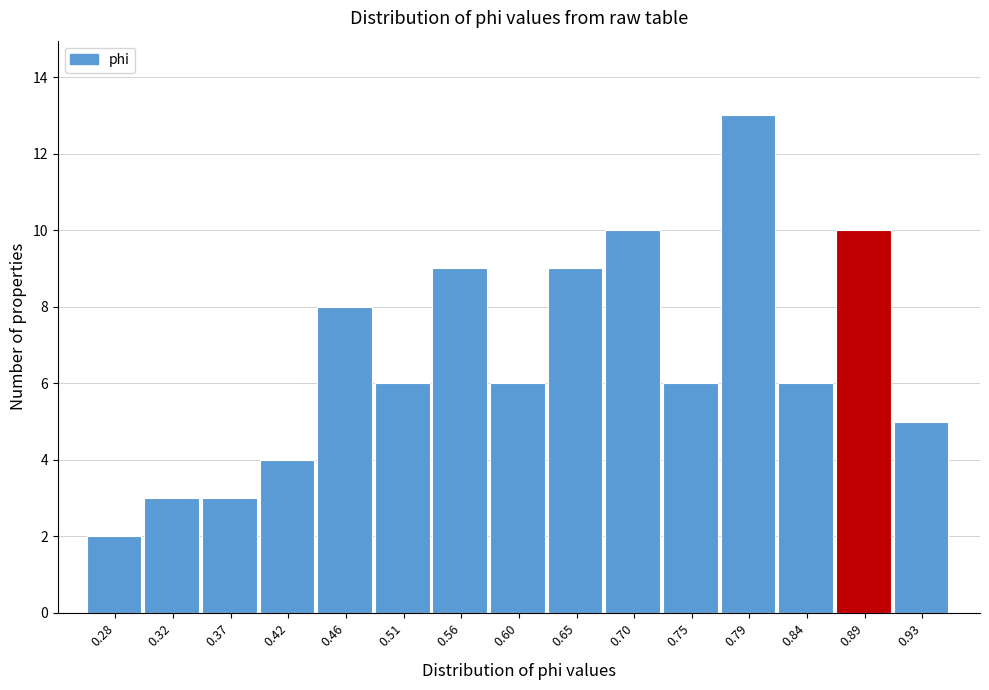

Reading right to left, what are all the values shown in this chart?

0.93=5	0.89=10	0.84=6	0.79=13	0.75=6	0.70=10	0.65=9	0.60=6	0.56=9	0.51=6	0.46=8	0.42=4	0.37=3	0.32=3	0.28=2